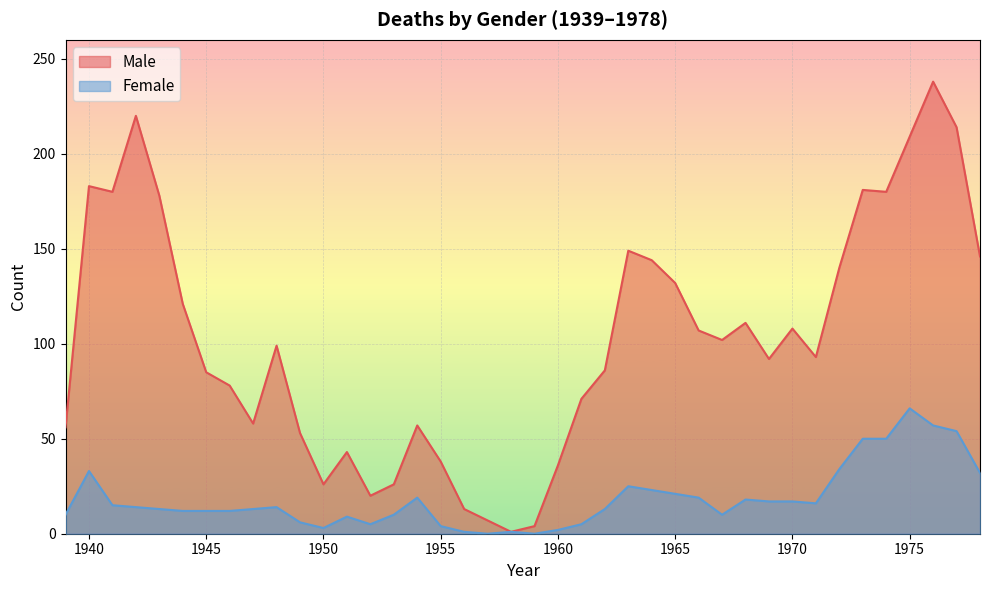

At which label is Female closest to 33?

1940